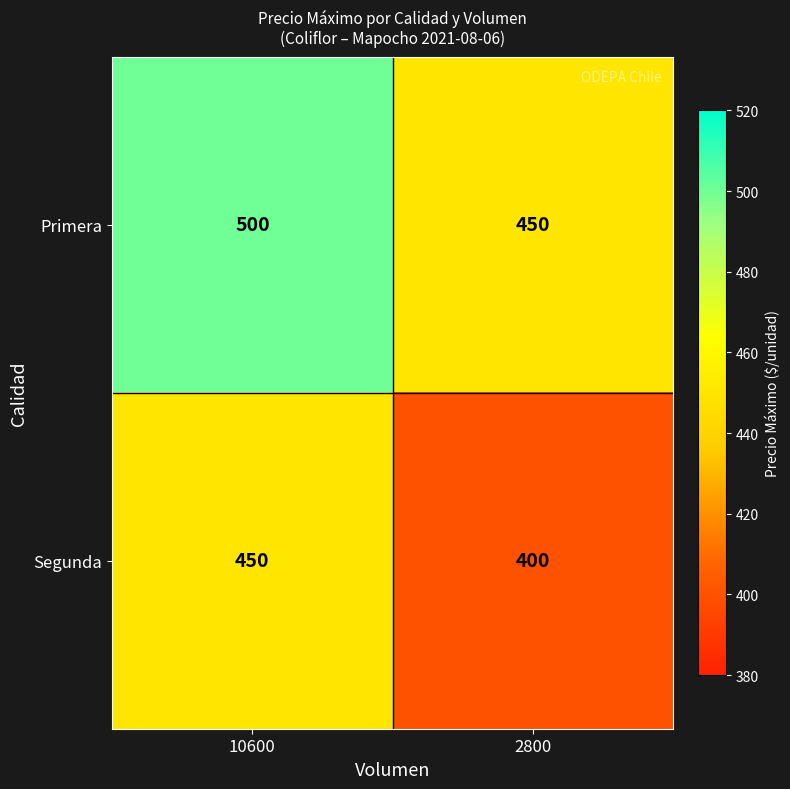

What is the sum of the Primera values at 10600 and 2800?

950